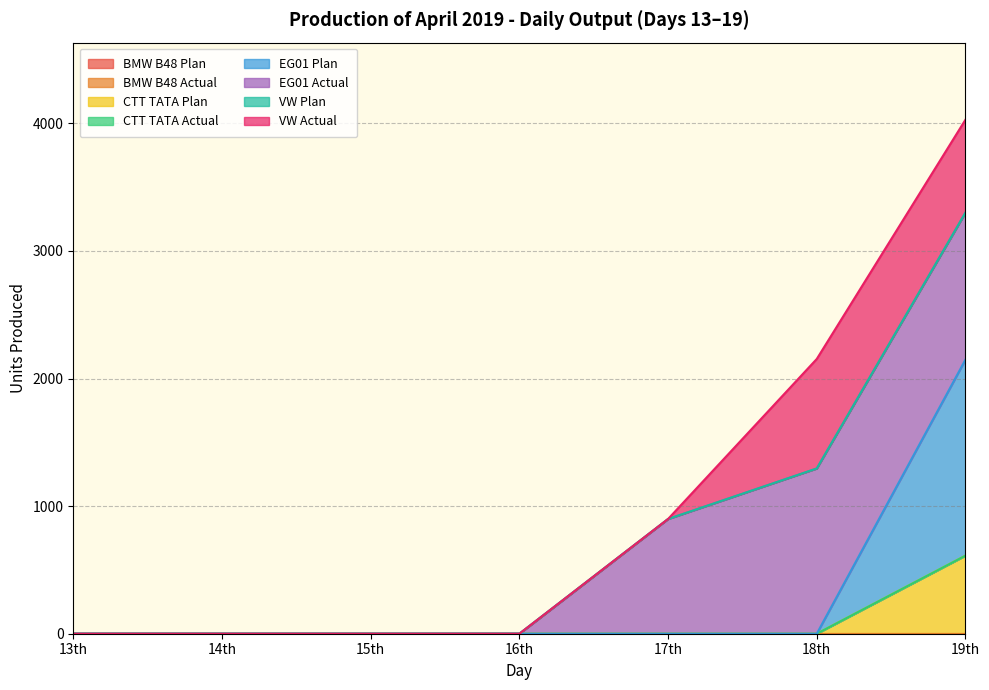

Does the chart display data point markers on the line(s)?

No